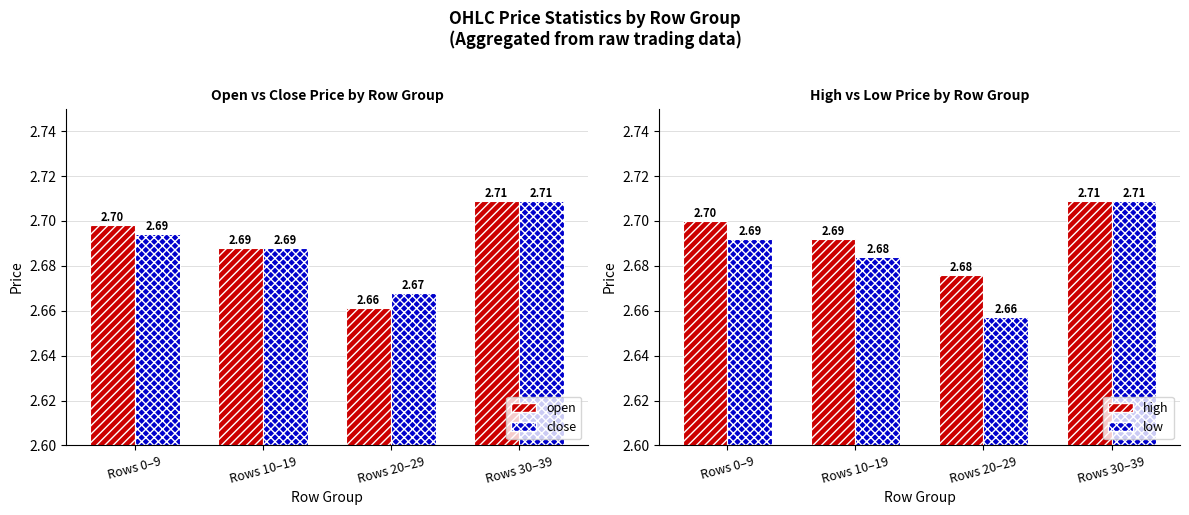

What position from the right is Rows 10–19?

3